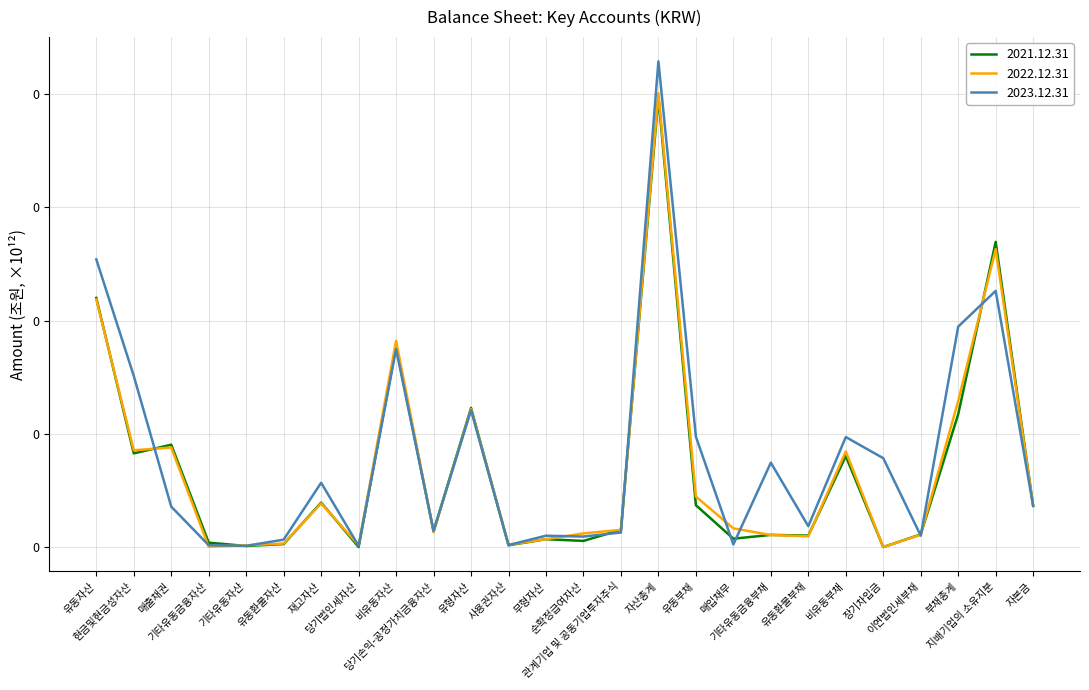

What are all the series names shown in the legend?

2021.12.31, 2022.12.31, 2023.12.31